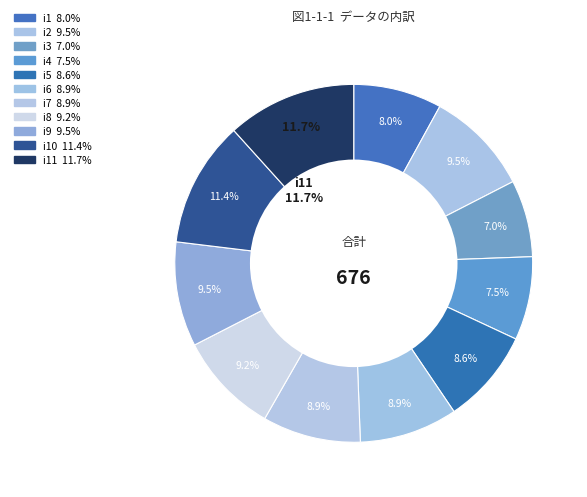

Is i6 the majority of the pie?

No